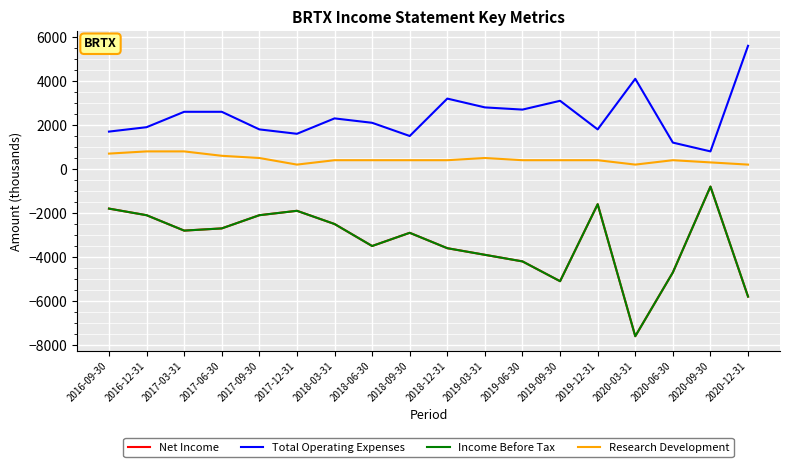

True or false: Income Before Tax has a value of -3958 at 2020-12-31.

False